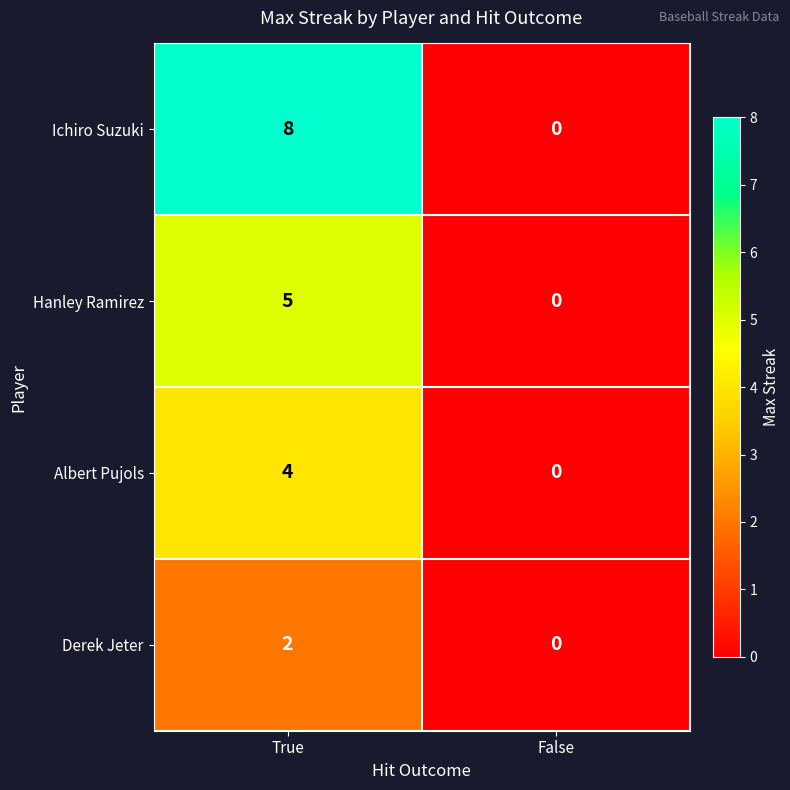

List the series in order of their overall mean, lowest first.

Derek Jeter, Albert Pujols, Hanley Ramirez, Ichiro Suzuki